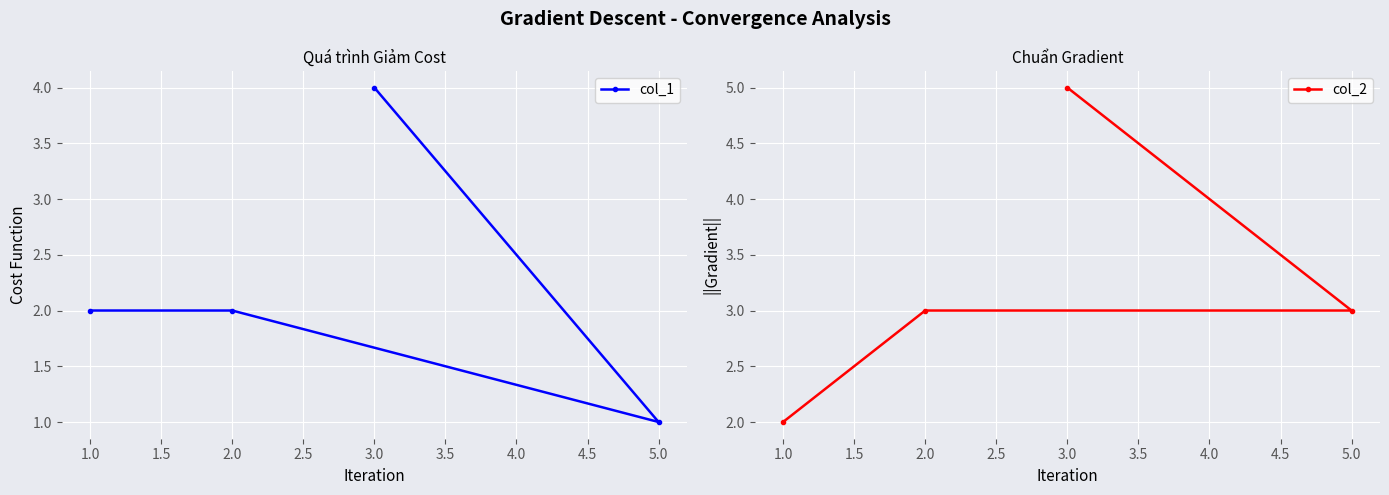

True or false: col_1 has a value of 2 at 1.0.

True